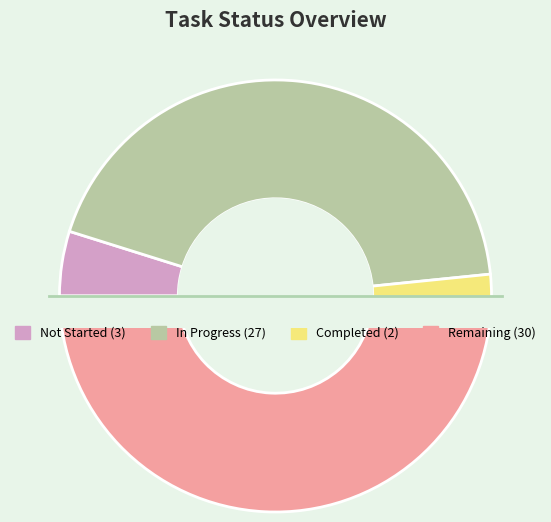

Which category has the biggest portion of the pie?

Remaining